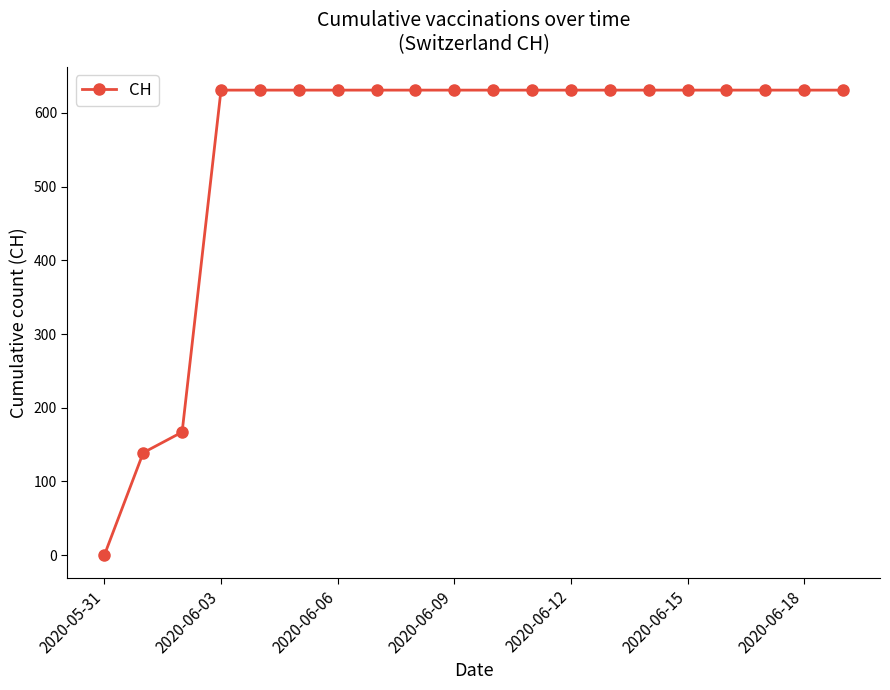

What is the average value?

552